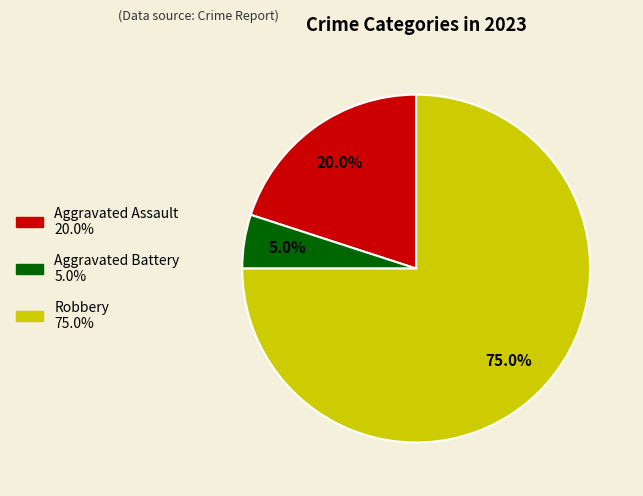

Does any single category account for the majority?

Yes